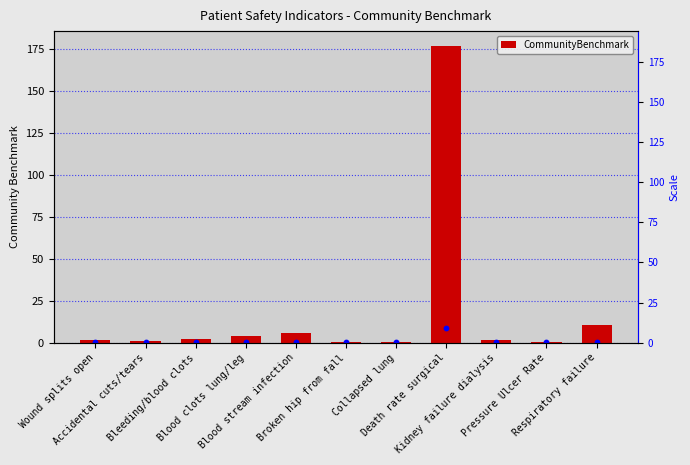

What is the ratio of the value at Death rate surgical to the value at Wound splits open?

94.4